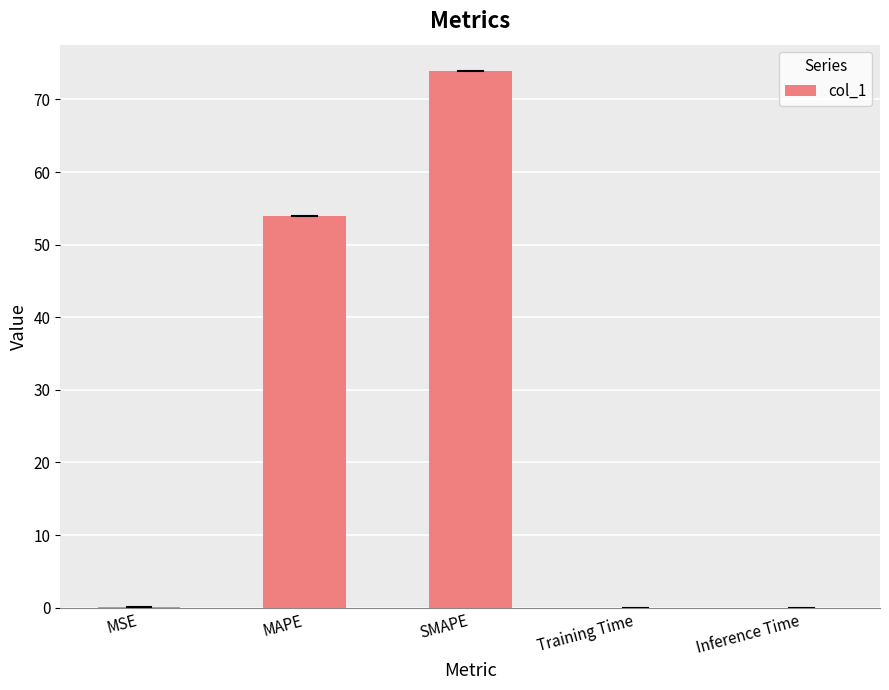

What is the change in value from SMAPE to Inference Time?

-73.8